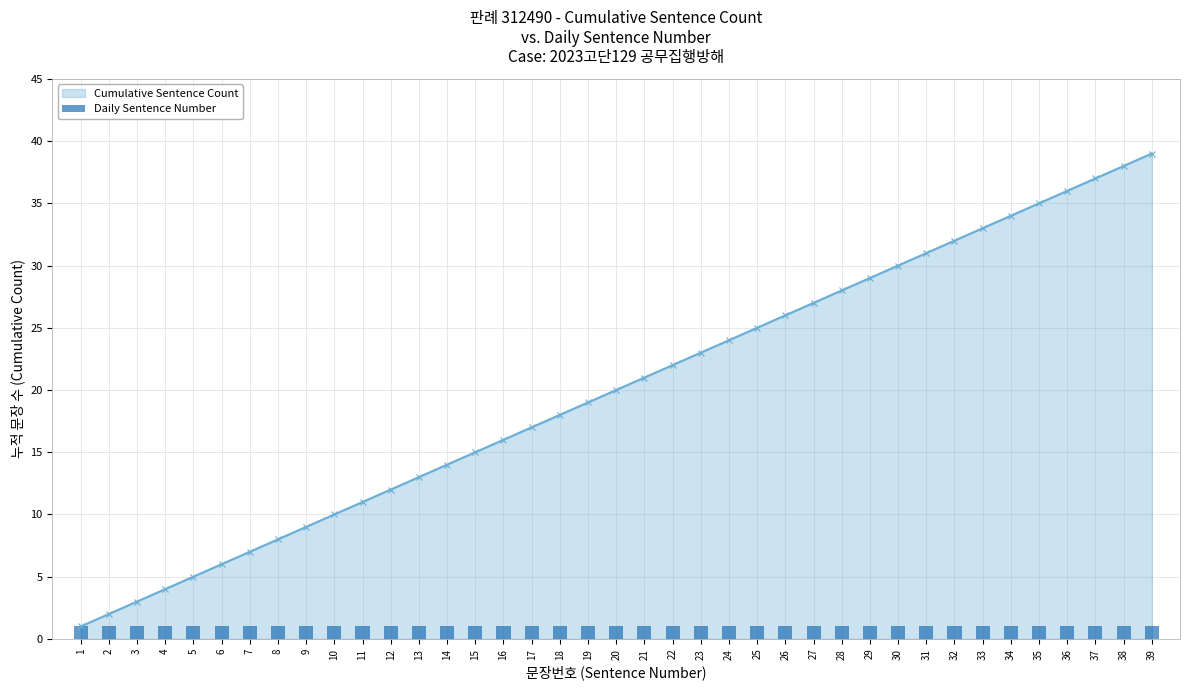

Where is the data nearest to the value 20?

20